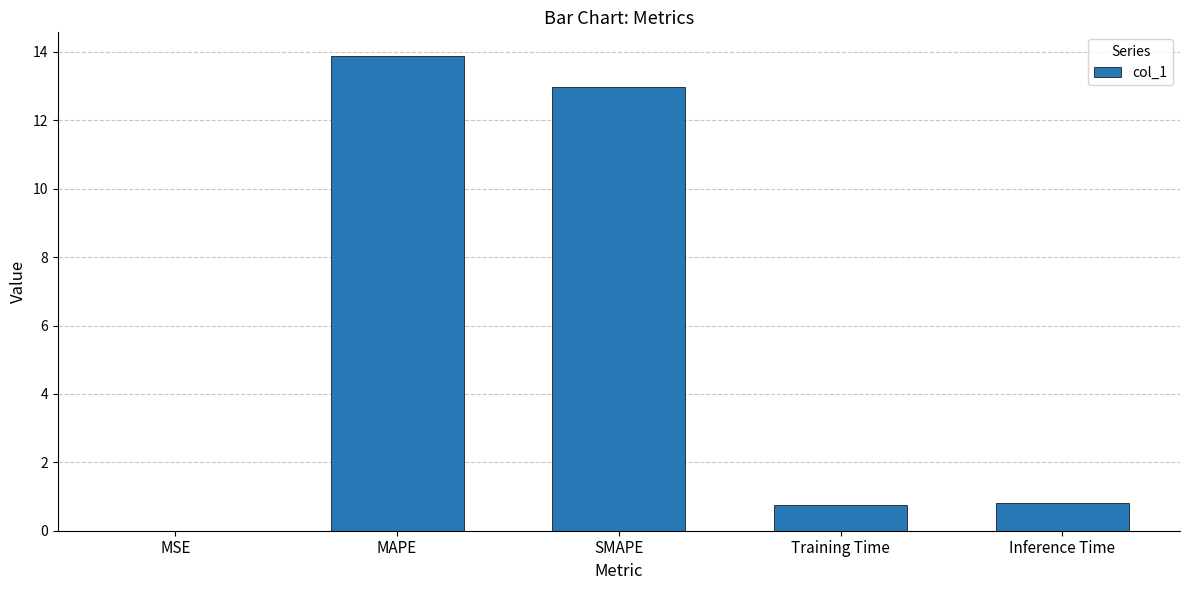

What is the change in value from MAPE to Inference Time?

-13.1